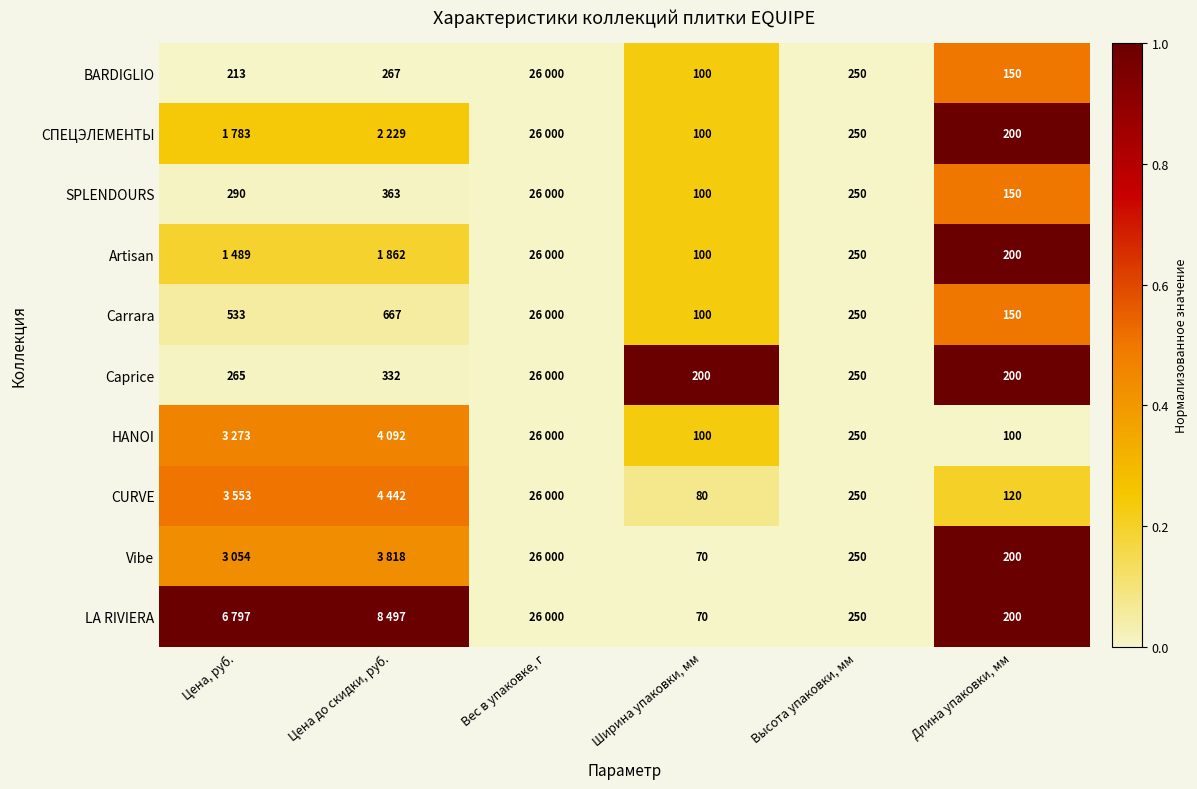

Between Высота упаковки, мм and Длина упаковки, мм, which series saw the biggest shift?

HANOI